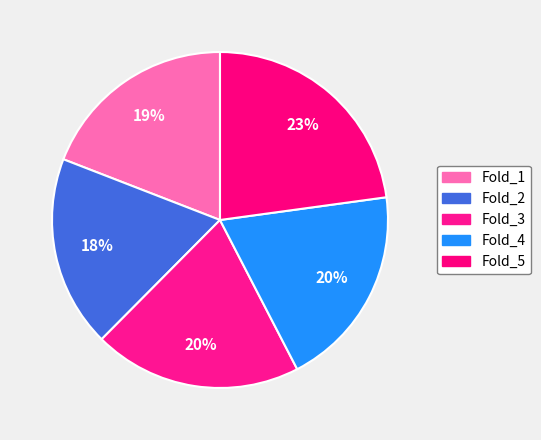

Which has a higher value, Fold_5 or Fold_2?

Fold_5